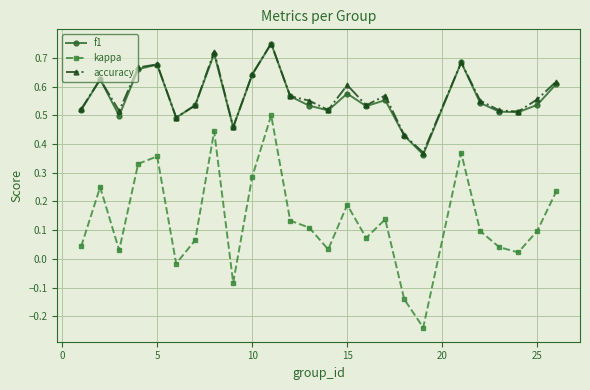

At how many categories does at least one series exceed 0?

25